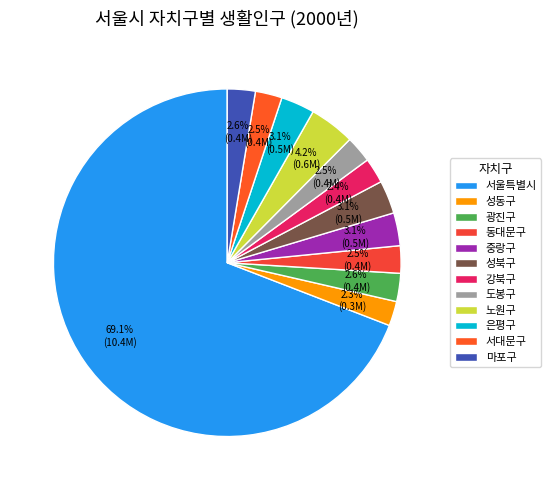

How many segments does this pie chart have?

12